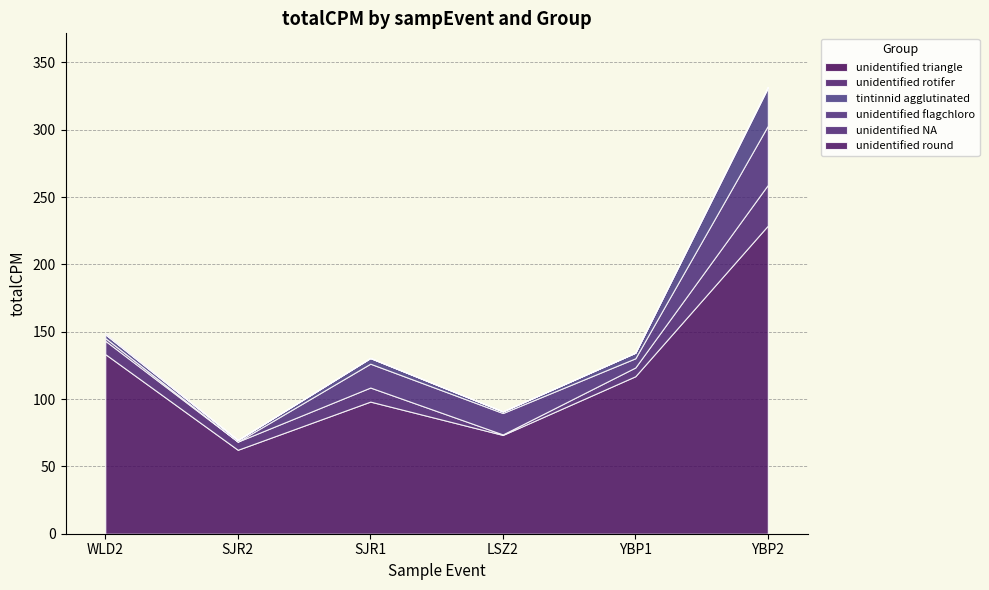

Which series has the largest total across all categories?

unidentified round